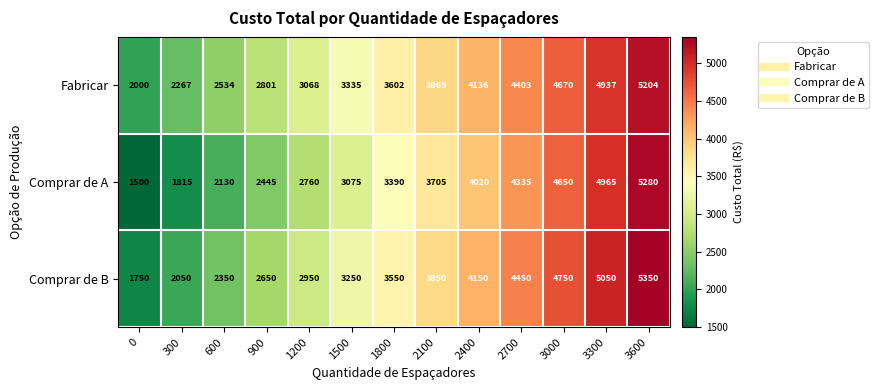

At which category is the sum across all series the highest?

3600